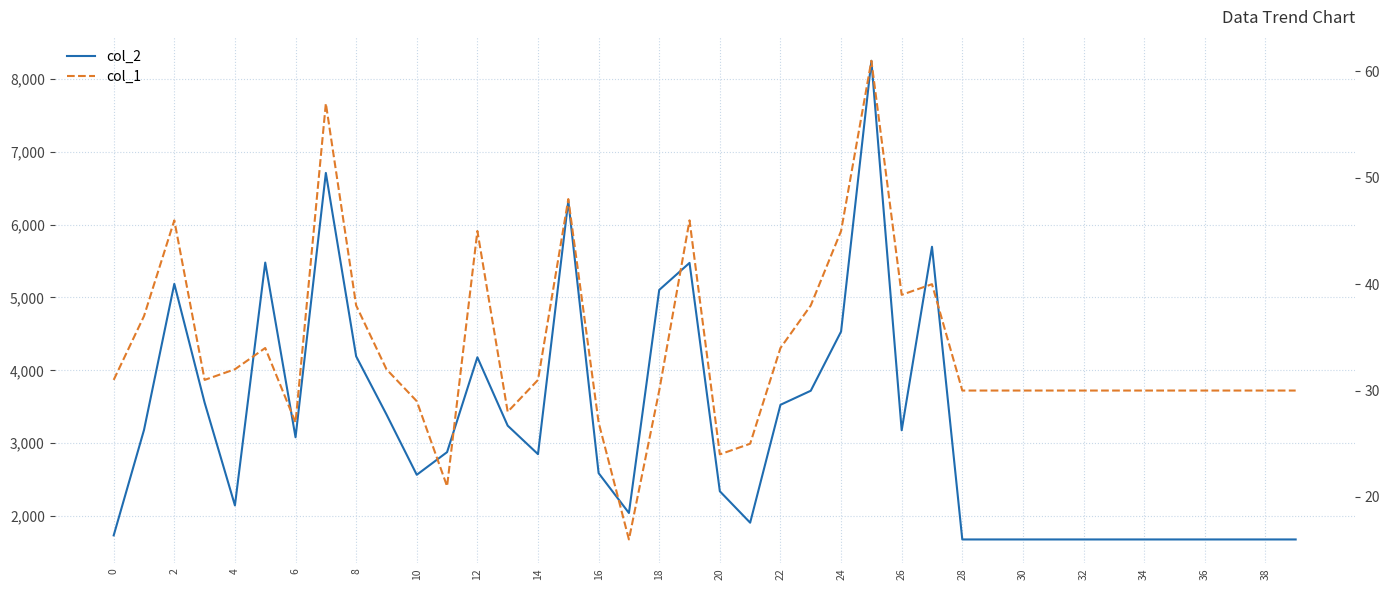

What is the sum of all col_1 values?

1352